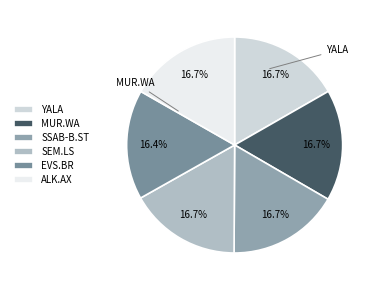

Which slice is the smallest?

EVS.BR